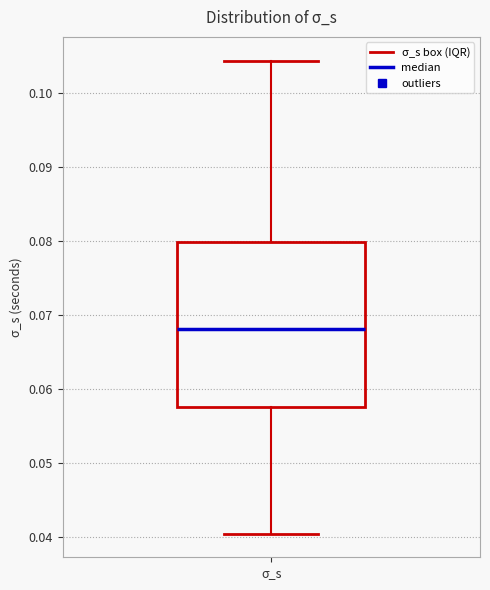

Read this box plot against the y-axis: the position of the median line, the range covered by the box, and the ends of both whiskers. The values are not printed on the chart, so give them approximately, as read against the axis.

median 0.068, box 0.058 to 0.080, whiskers 0.040 to 0.104